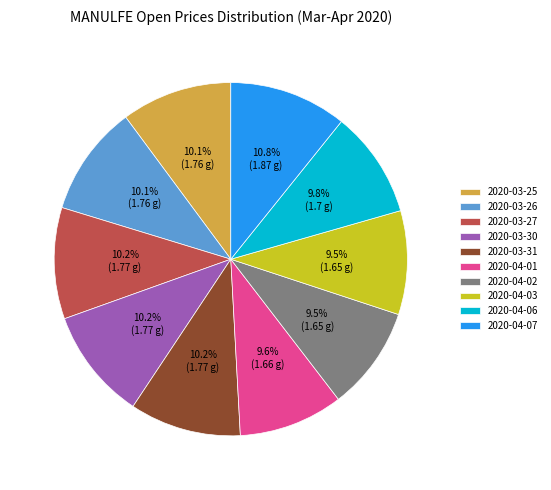

True or false: 2020-03-25 accounts for 10% of the total.

True